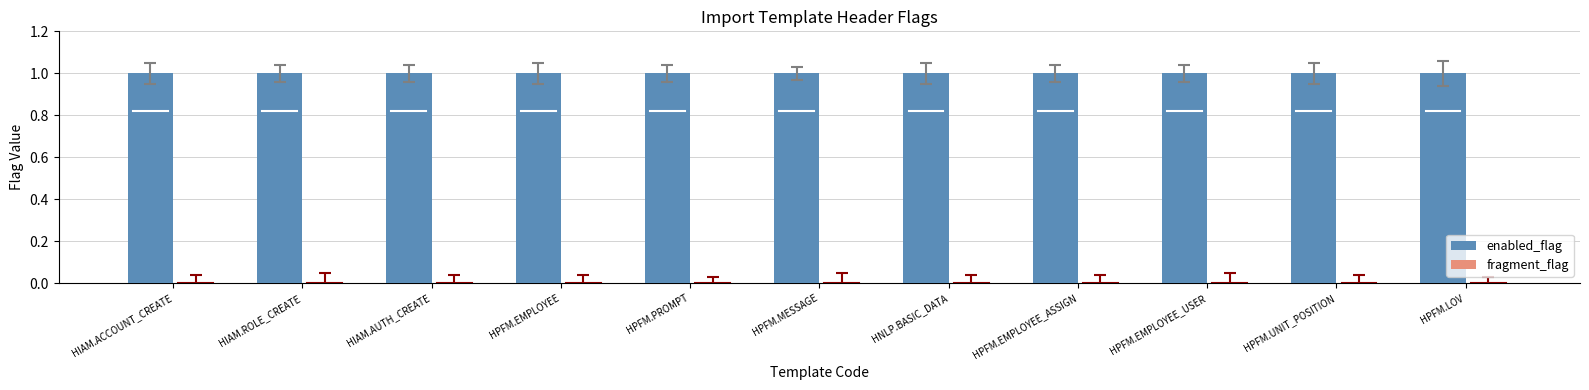

Where is enabled_flag nearest to the value 1?

HIAM.ACCOUNT_CREATE